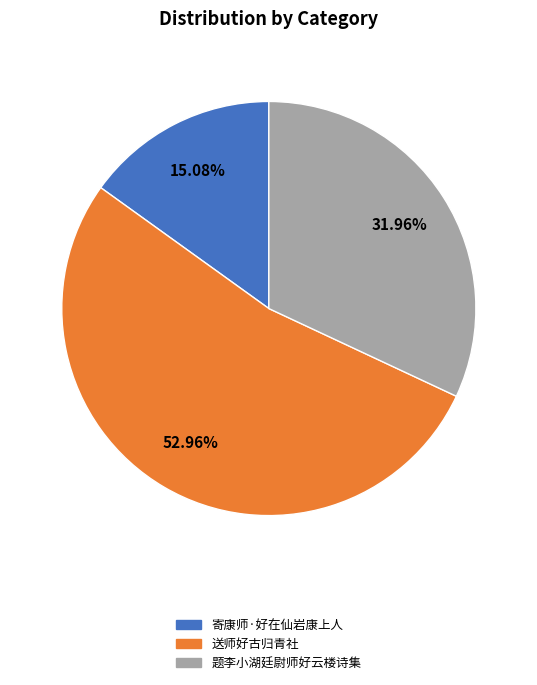

Is there a majority slice in this chart?

Yes